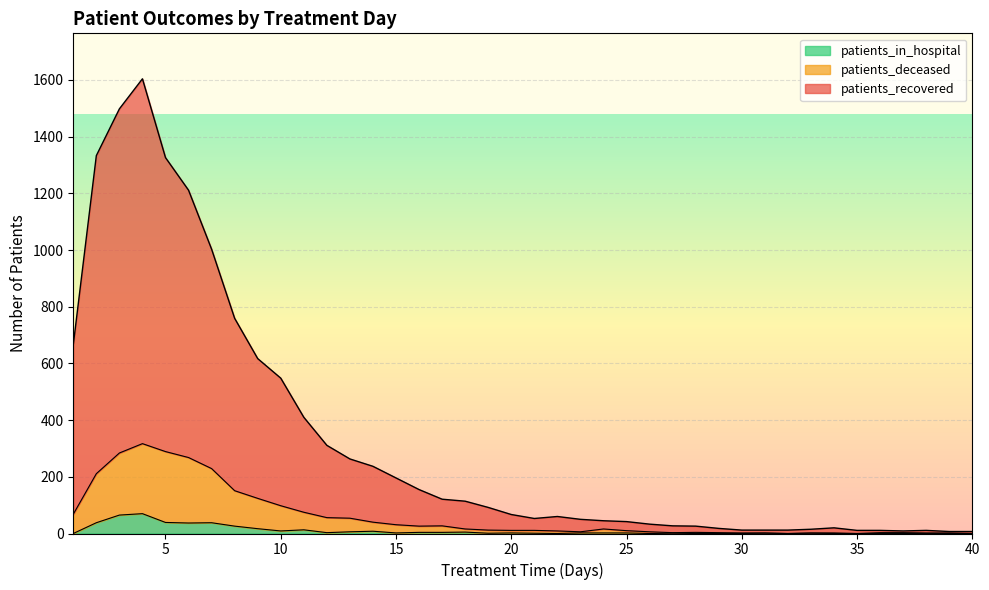

True or false: patients_in_hospital and patients_deceased intersect in this chart.

False